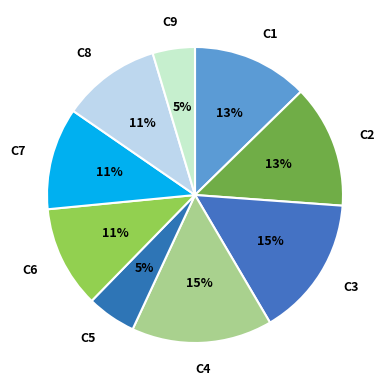

How many segments does this pie chart have?

9